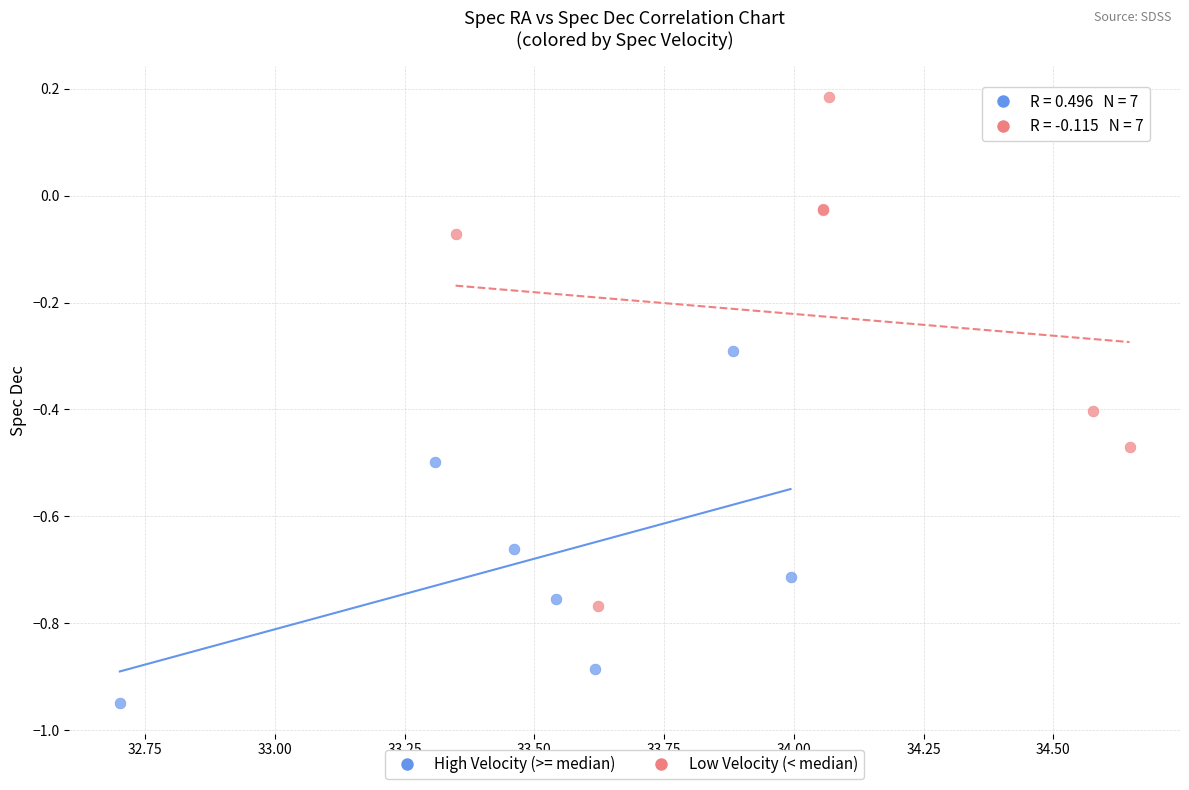

Which series reaches the minimum Y coordinate?

High Velocity (>= median)